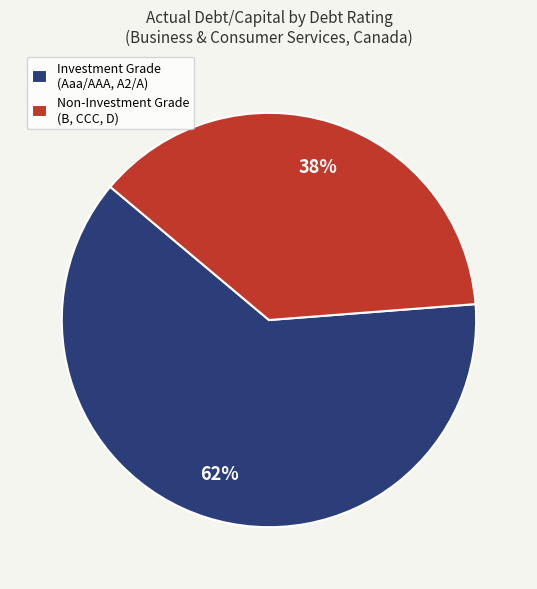

What is the ratio of the value at Non-Investment Grade (B, CCC, D) to the value at Investment Grade (Aaa/AAA, A2/A)?

0.6